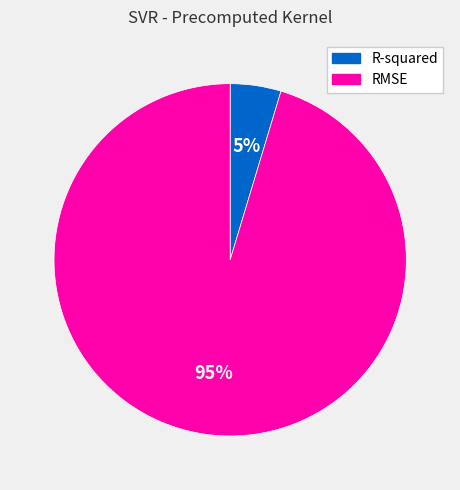

Rank the categories by value from highest to lowest.

RMSE, R-squared